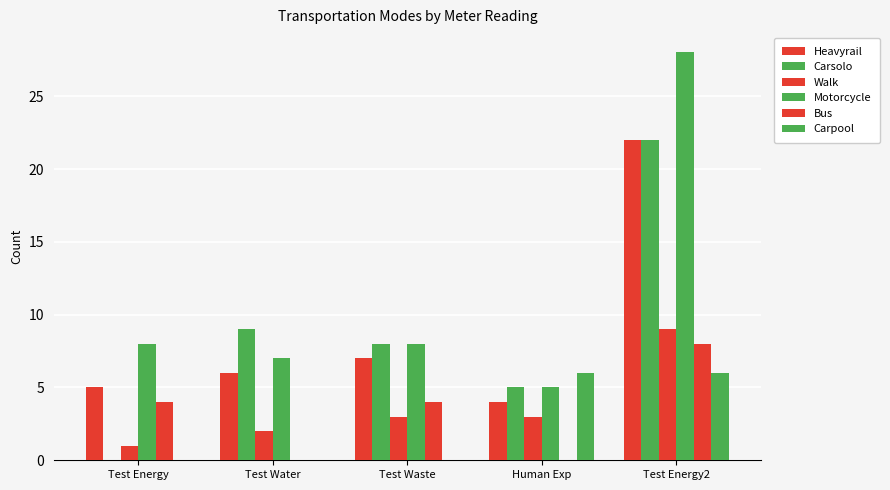

At Test Energy2, list the series in order from smallest to largest.

Carpool, Bus, Walk, Heavyrail, Carsolo, Motorcycle